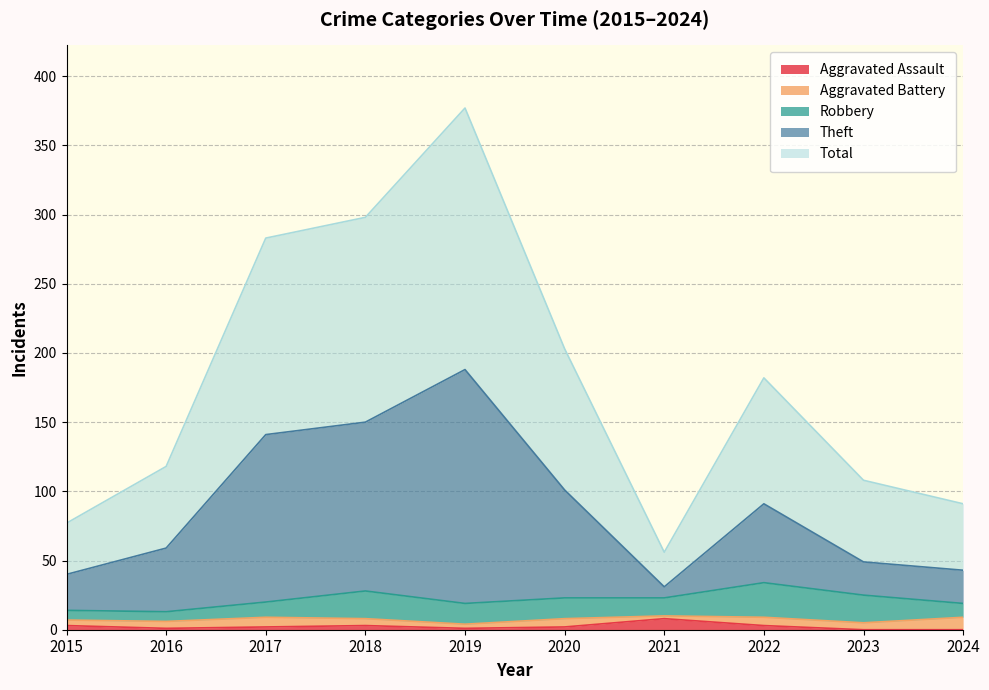

Where does the Aggravated Assault series first go above 2?

2015